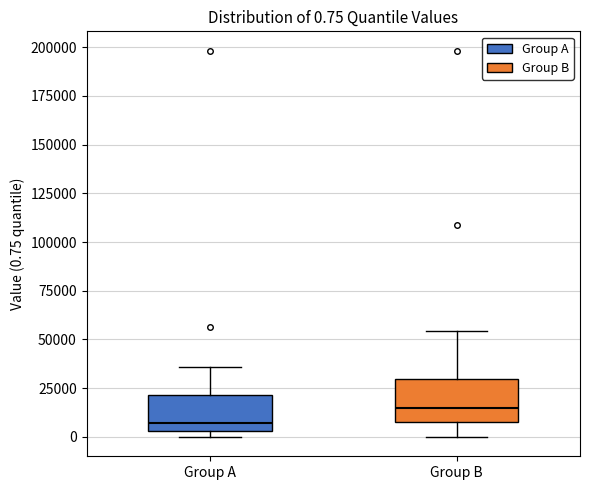

Which box has the lowest median line?

Group A